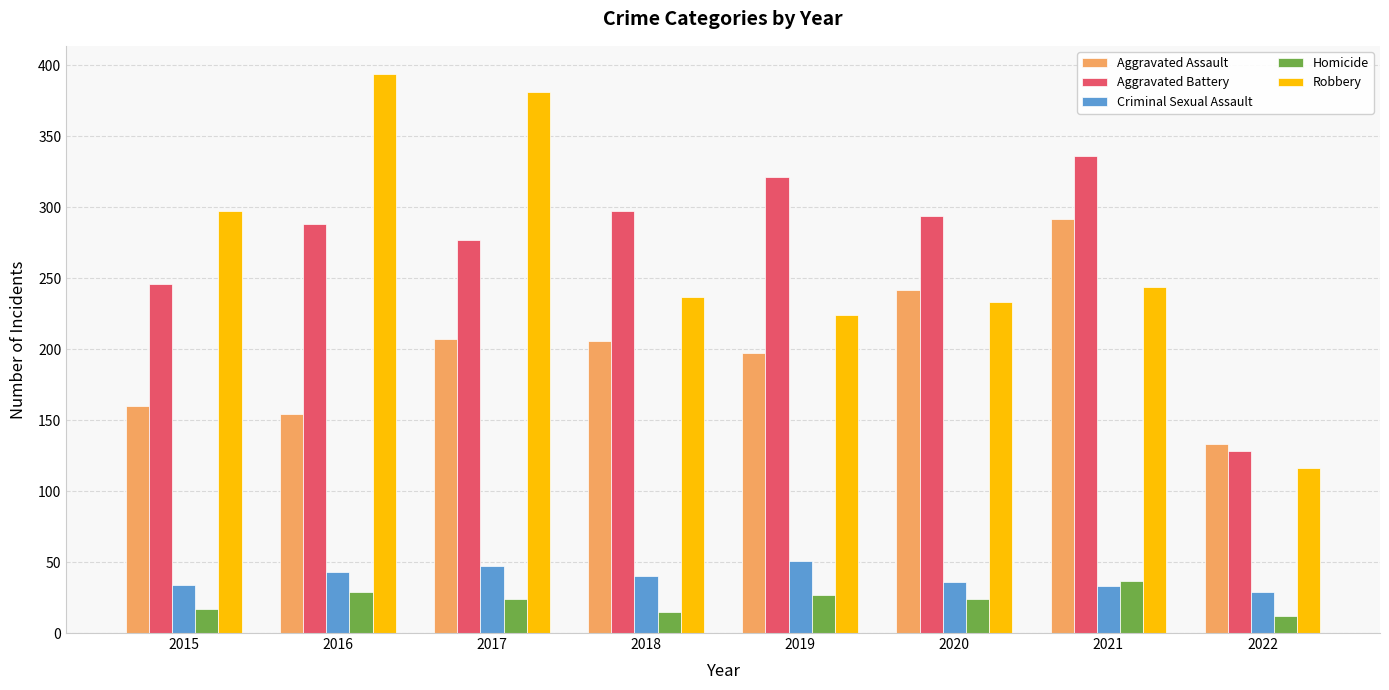

Is it true that Criminal Sexual Assault equals 60 at 2020?

False